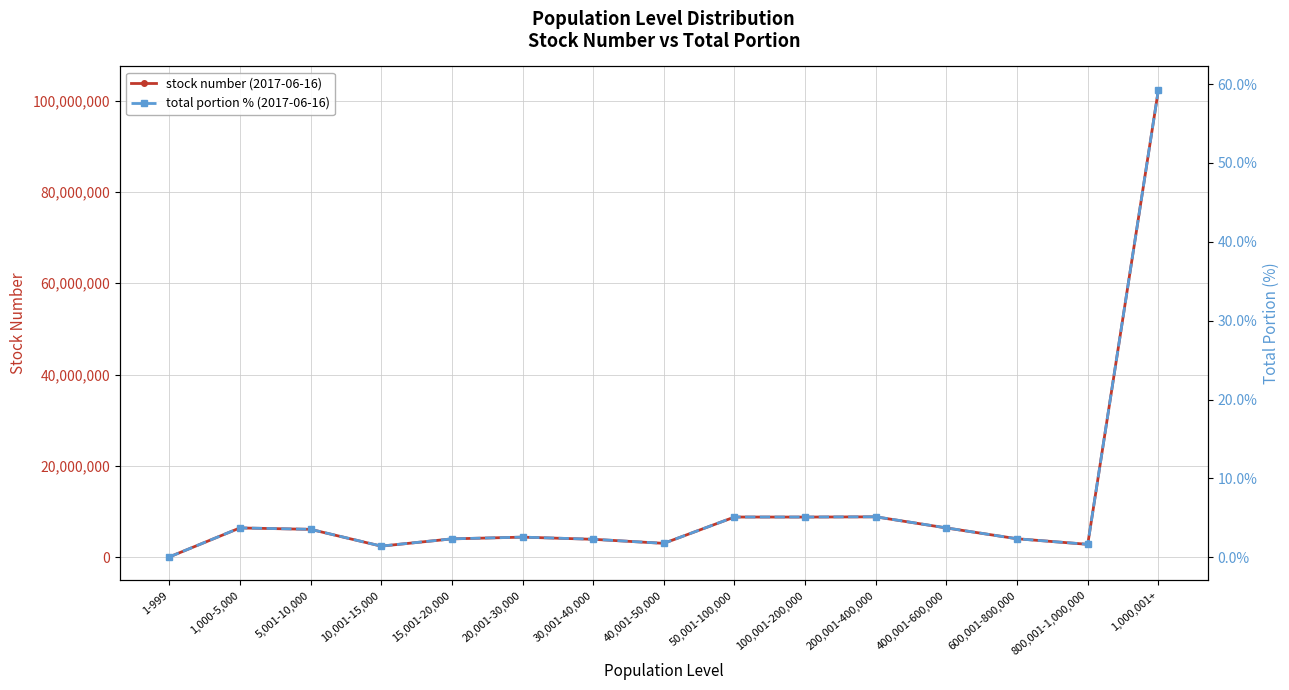

List the labels in order of total portion % (2017-06-16) value, largest first.

1,000,001+, 200,001-400,000, 50,001-100,000, 100,001-200,000, 1,000-5,000, 400,001-600,000, 5,001-10,000, 20,001-30,000, 600,001-800,000, 15,001-20,000, 30,001-40,000, 40,001-50,000, 800,001-1,000,000, 10,001-15,000, 1-999